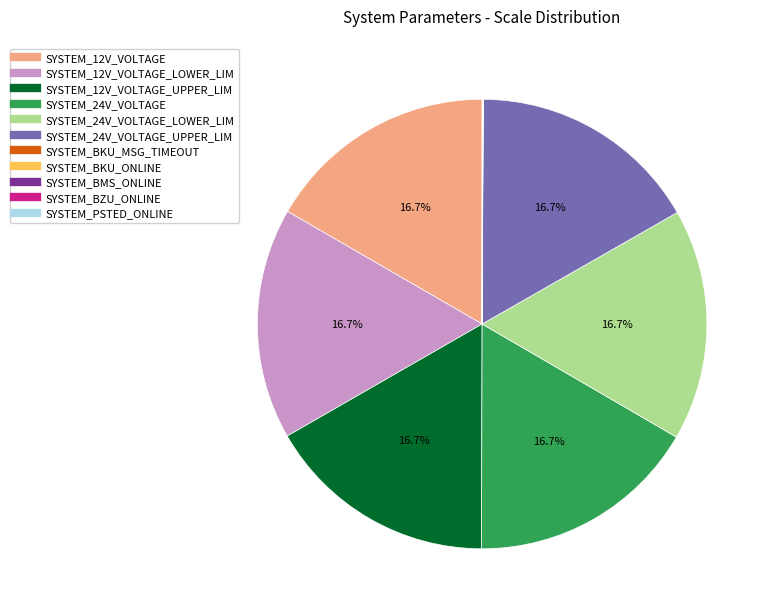

Does any single category account for the majority?

No